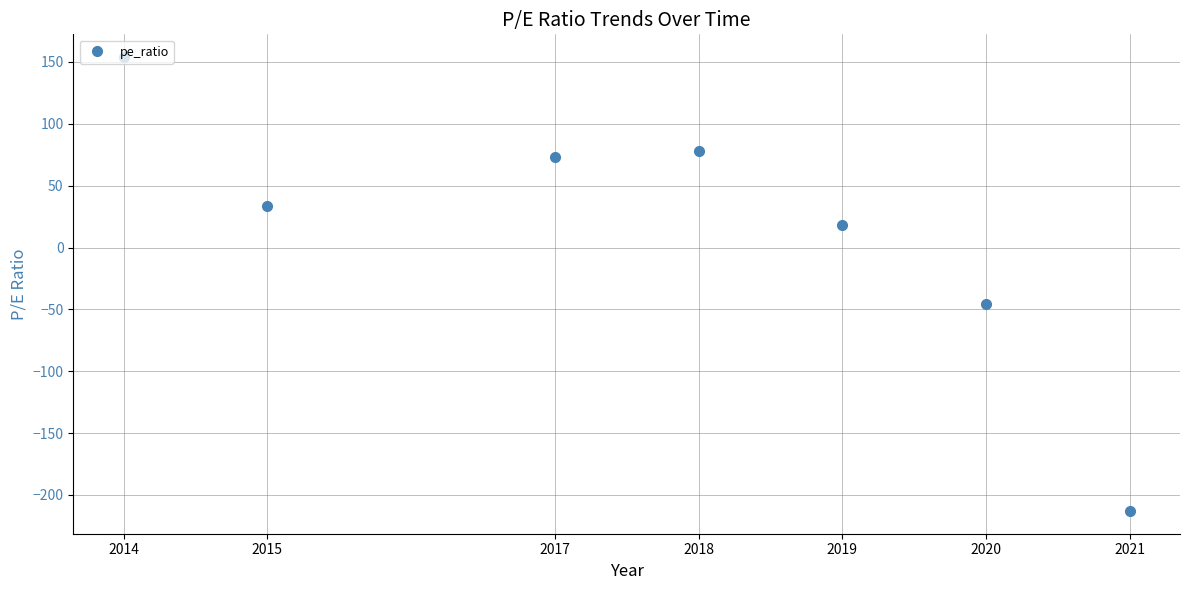

How many points are higher than both their immediate neighbors (excluding endpoints)?

1